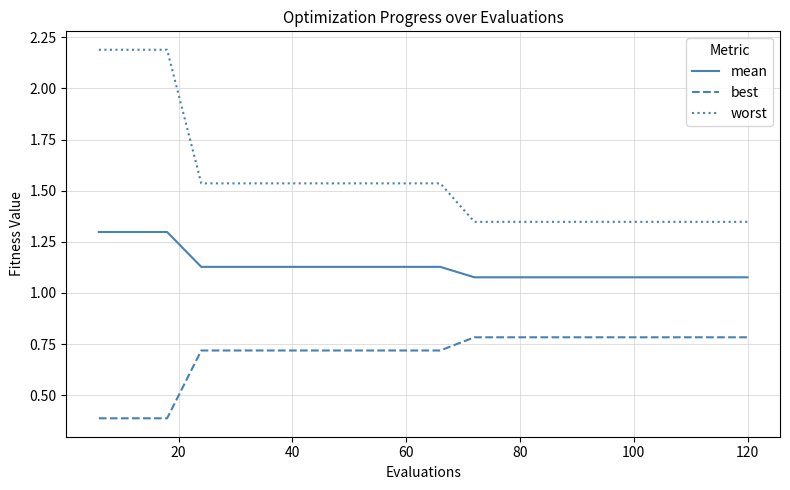

True or false: mean and best intersect in this chart.

False